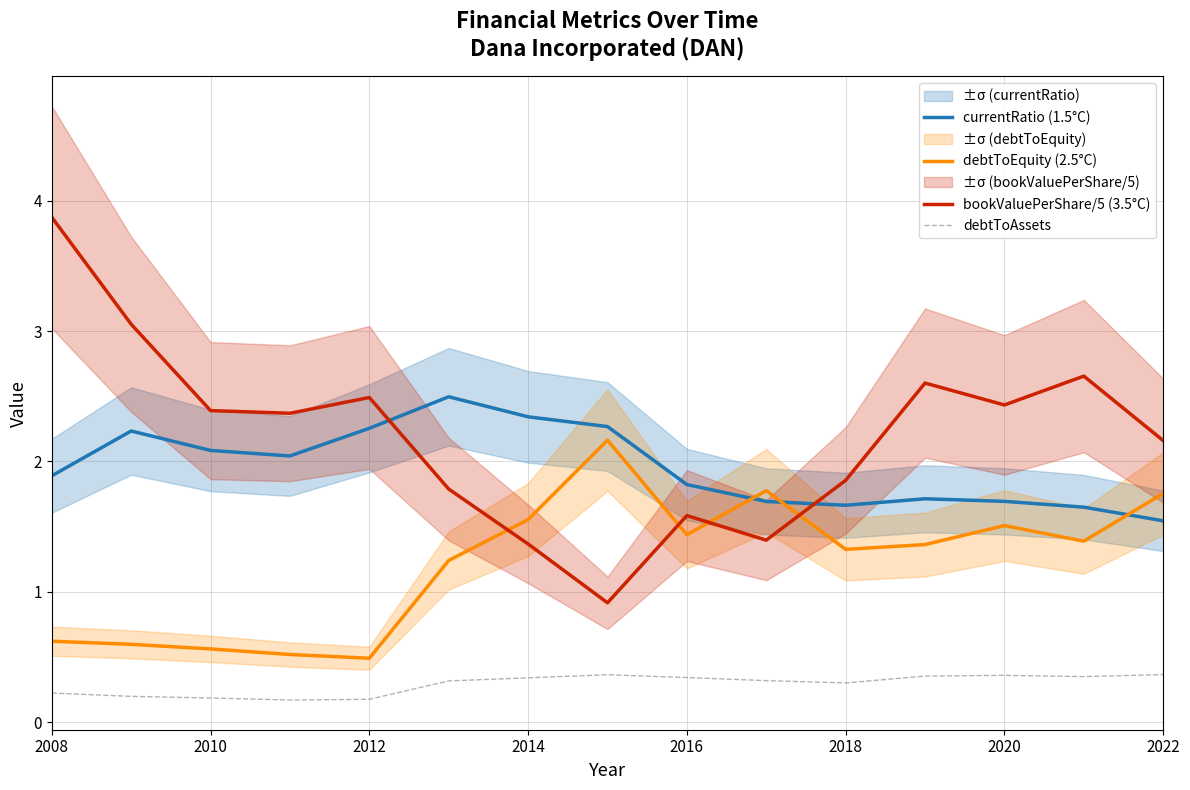

True or false: debtToAssets and bookValuePerShare/5 (3.5°C) cross at least once.

False